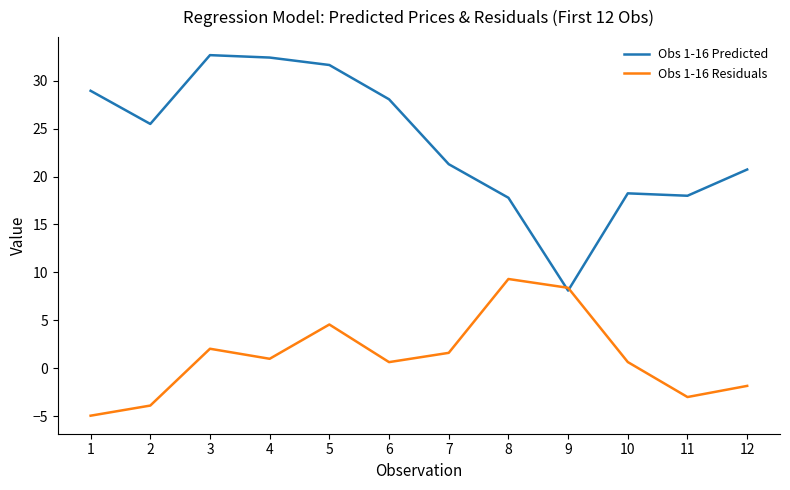

Which series has the largest total across all categories?

Obs 1-16 Predicted